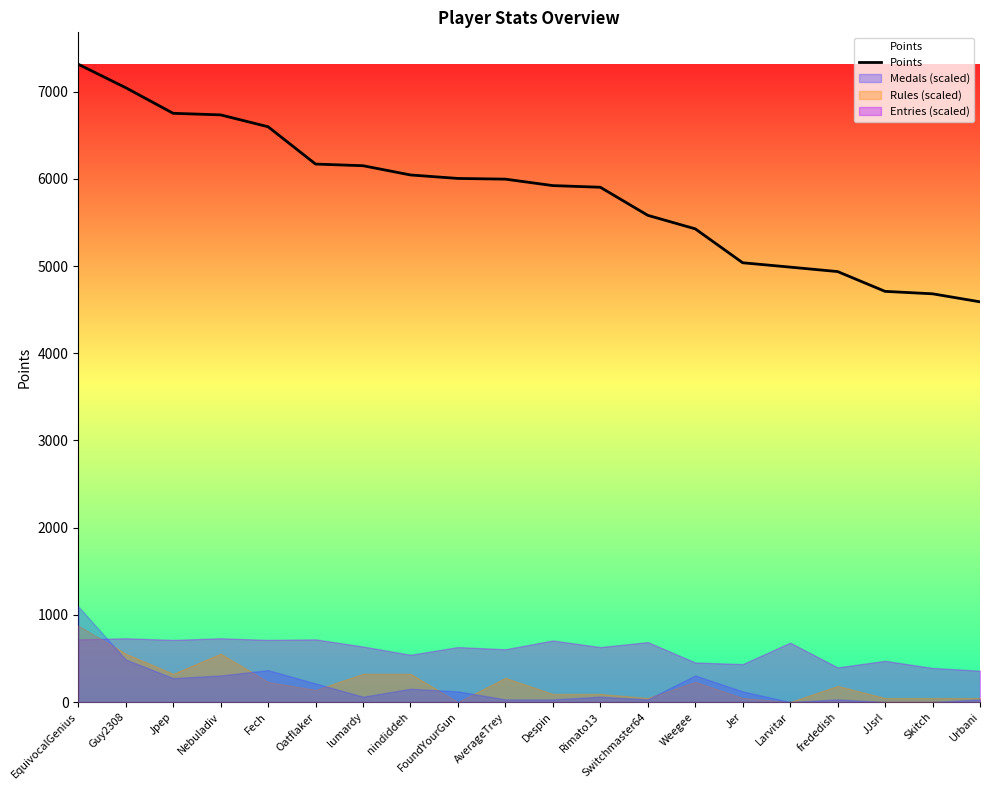

What position from the left is Fech?

5